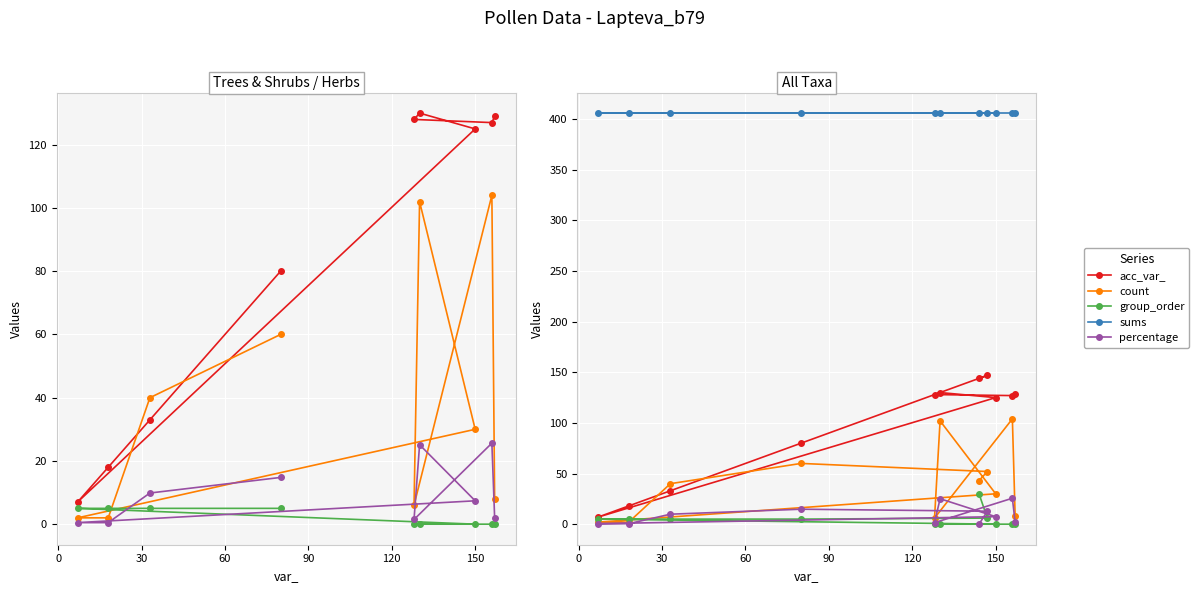

Which has a higher value, 60 or 0?

60